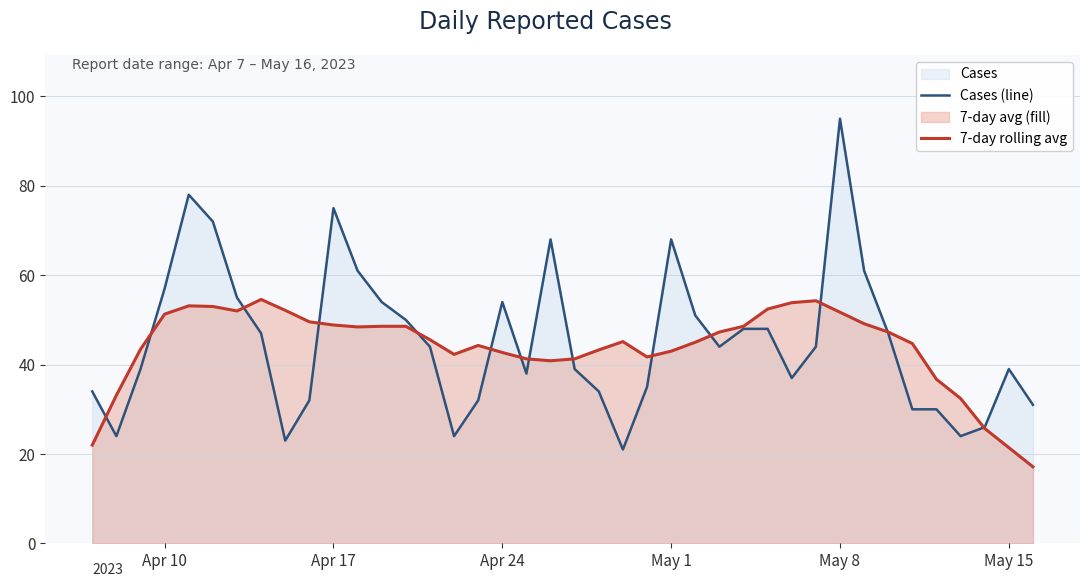

At which category is the sum across all series the highest?

May 8